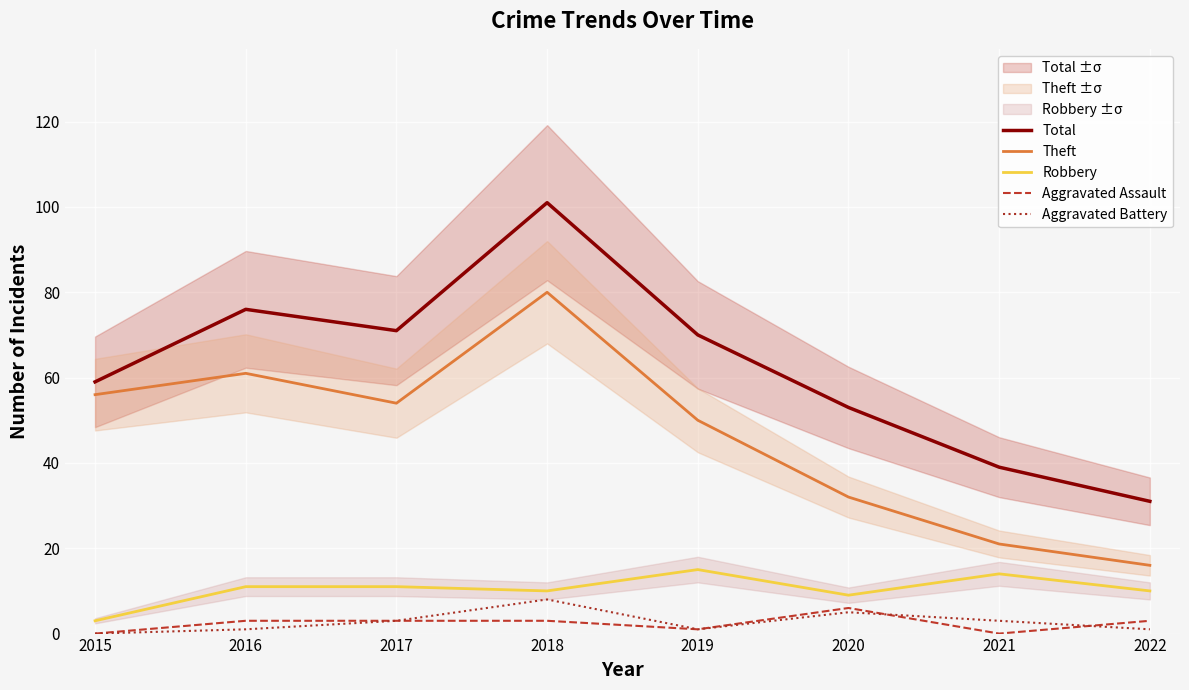

The Total series shows 98 at 2017. True or false?

False